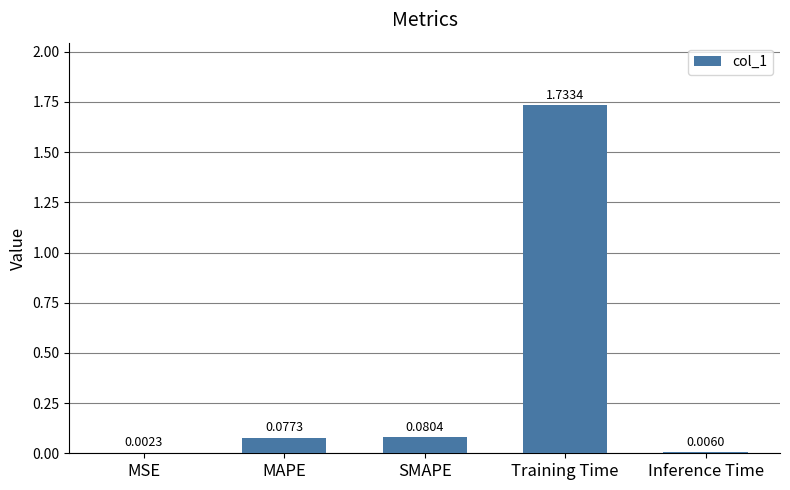

What is the change in value from MSE to MAPE?

+0.1